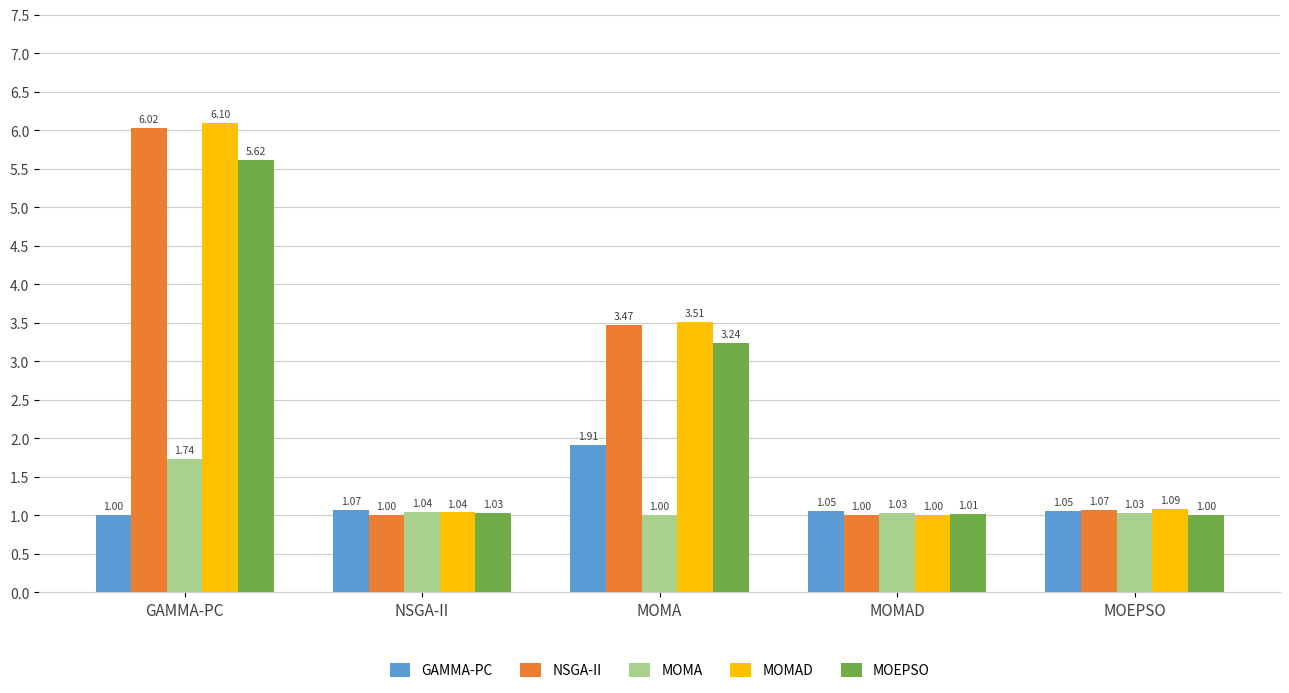

Rank the series by their maximum value, from highest to lowest.

MOMAD, NSGA-II, MOEPSO, GAMMA-PC, MOMA